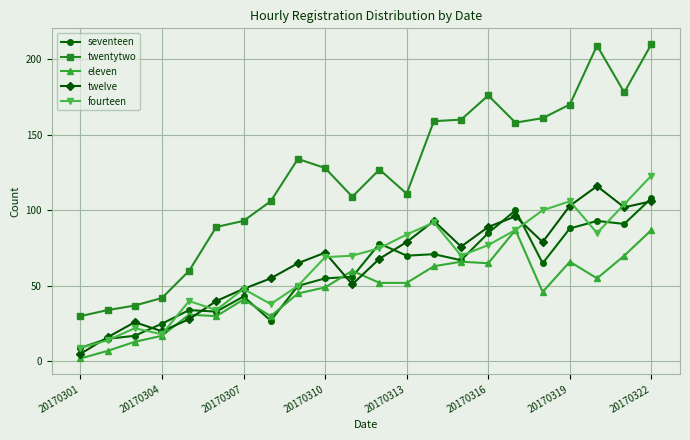

True or false: twentytwo and twelve cross at least once.

False